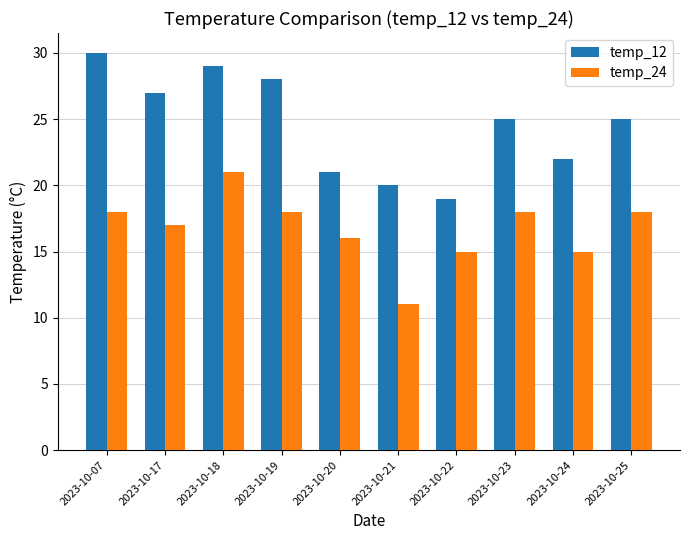

Does the chart contain any negative values?

No